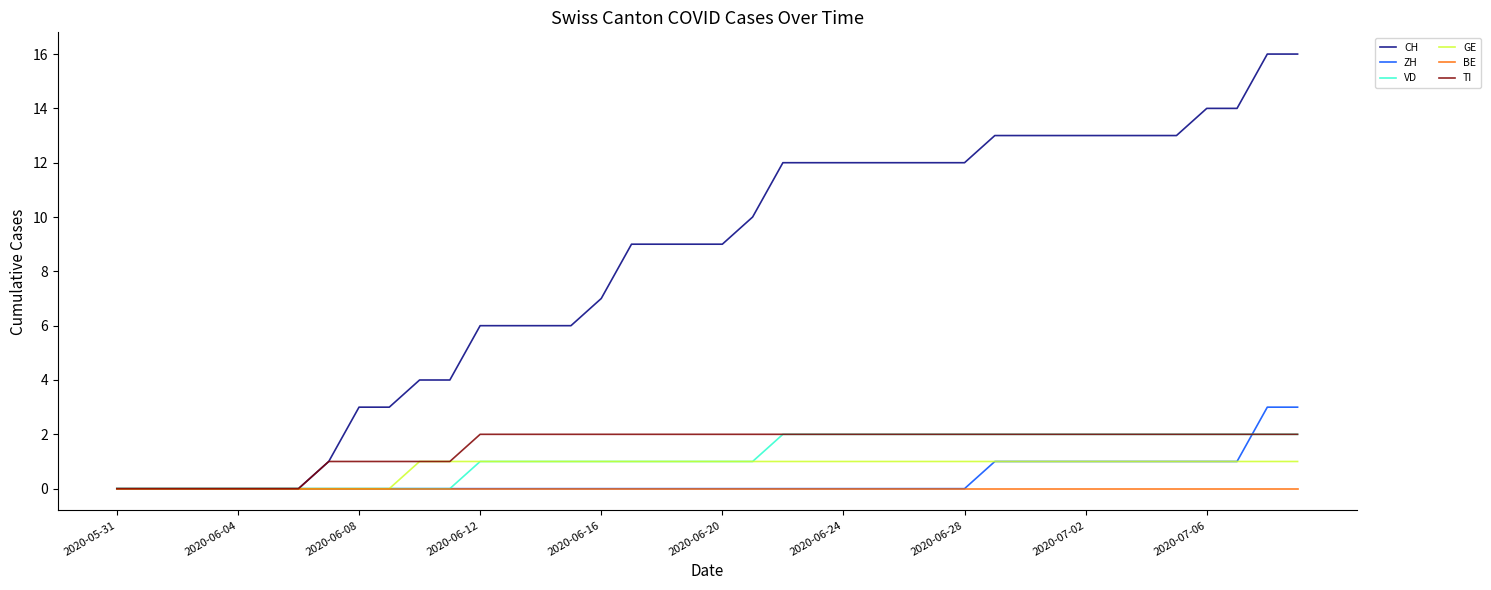

Which series has the largest total across all categories?

CH